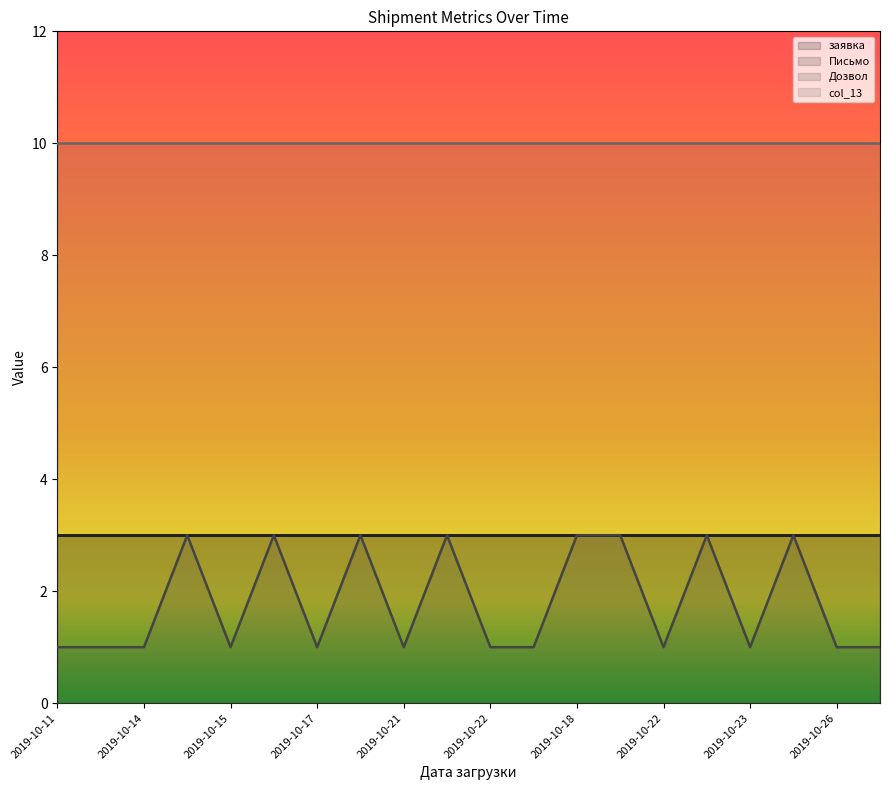

At which category is the sum across all series the highest?

2019-10-17